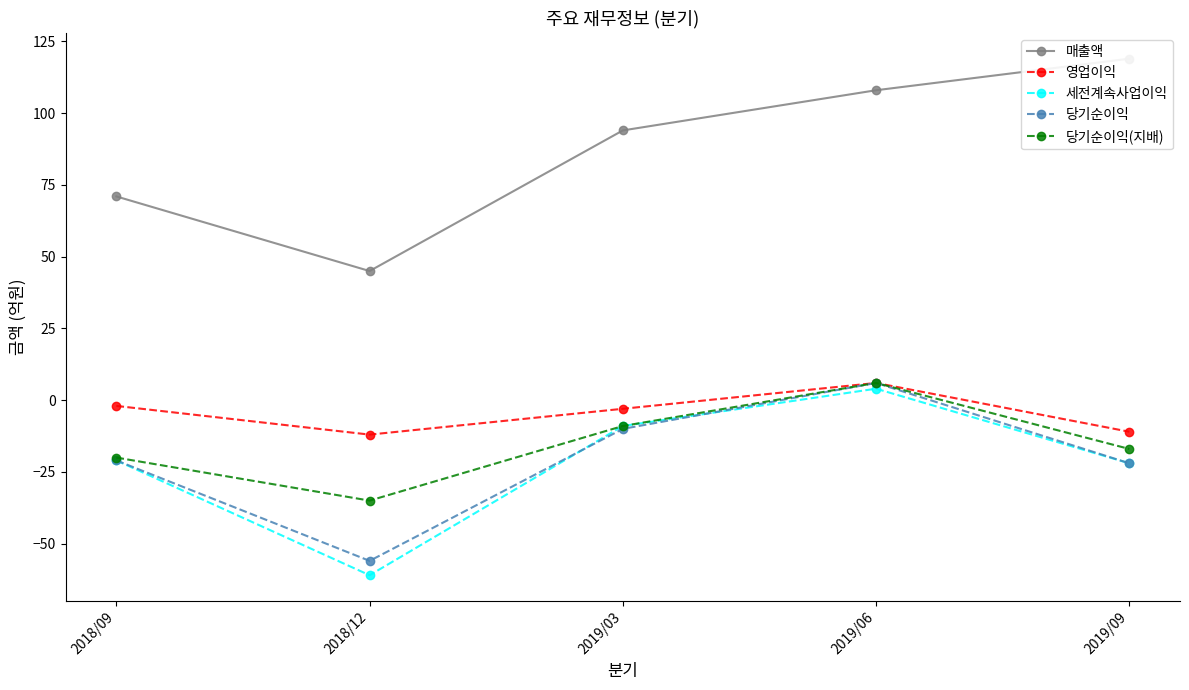

True or false: 세전계속사업이익 has more than 1 interior local peaks.

False